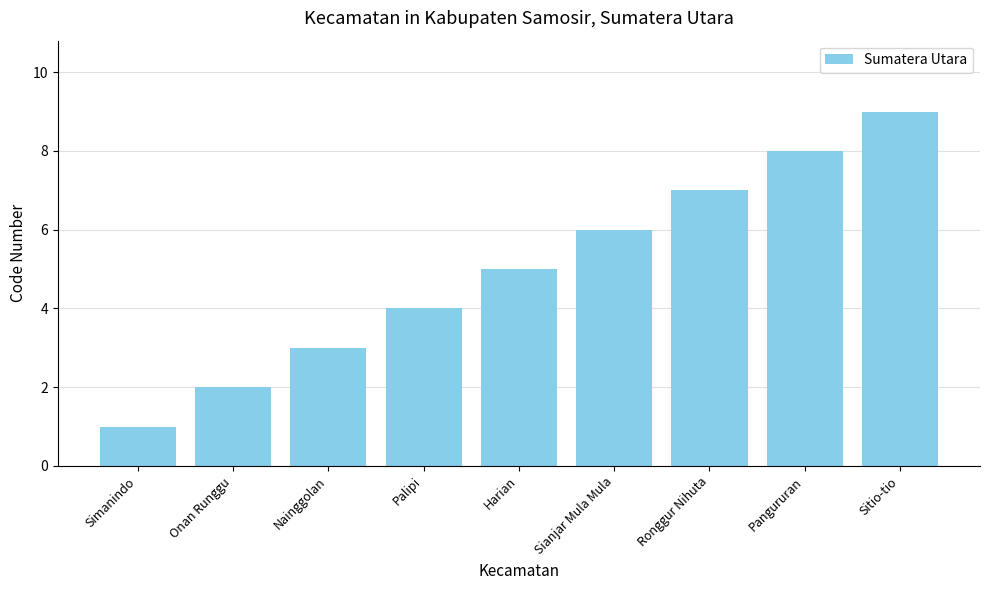

What is the smallest value displayed?

1